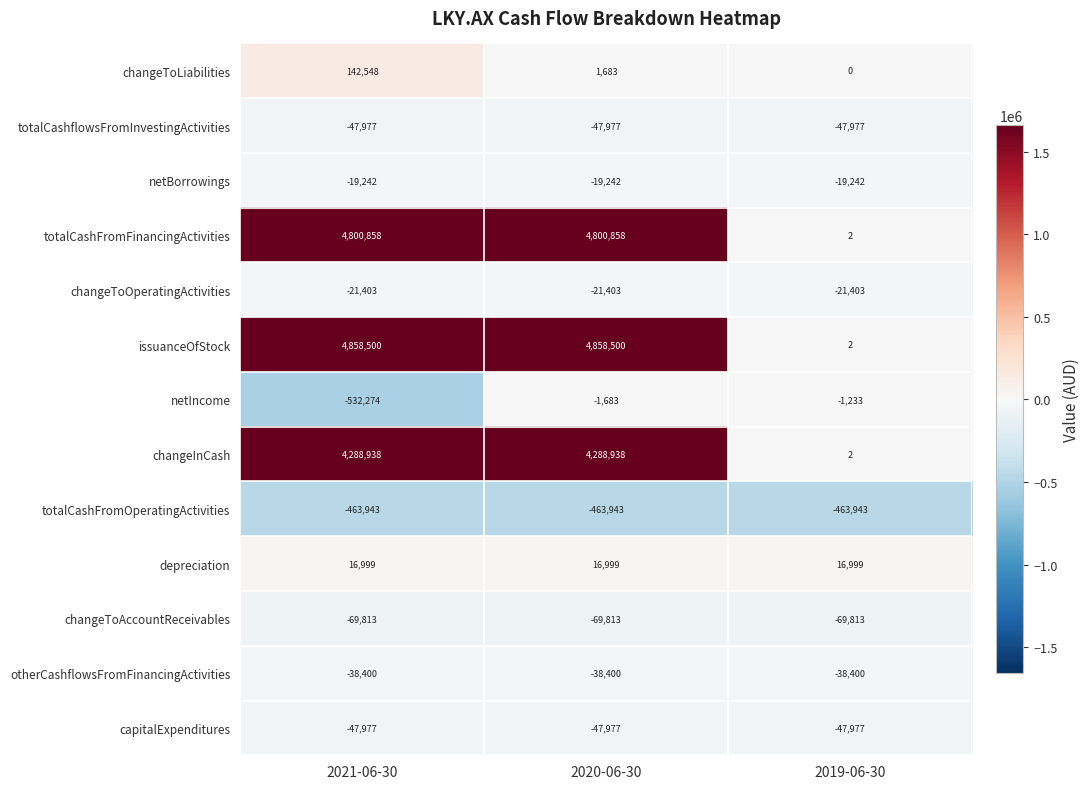

Is it true that changeToAccountReceivables equals -69813 at 2020-06-30?

True